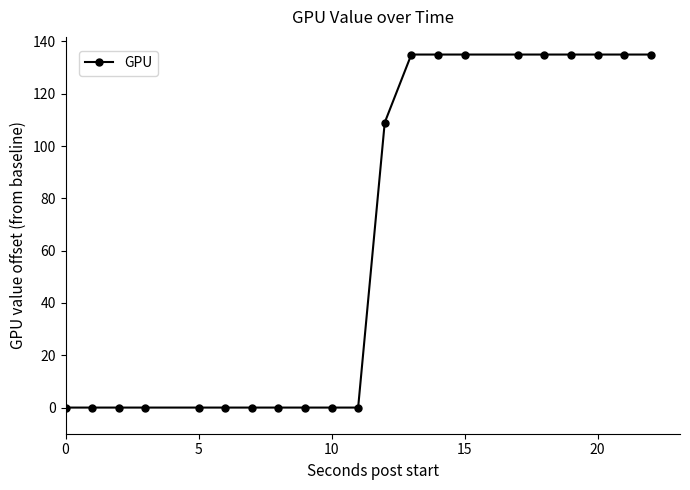

How many lines are shown in the chart?

1